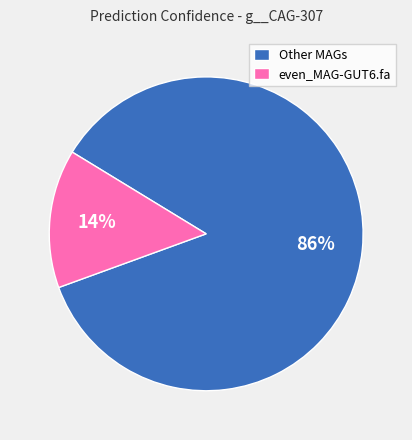

To the nearest percent, what is the combined percentage of even_MAG-GUT6.fa and Other MAGs?

100%